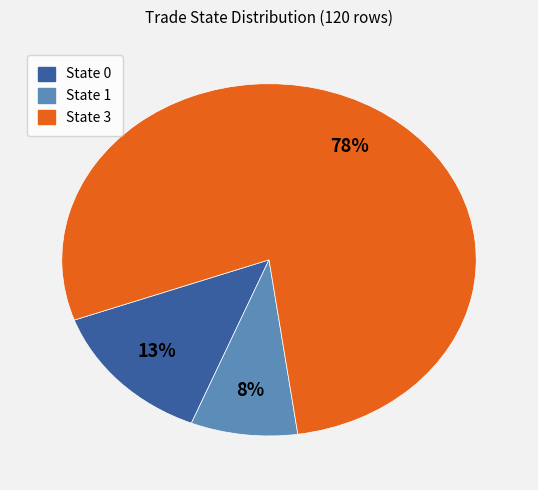

To the nearest percent, what is the average slice percentage?

33%